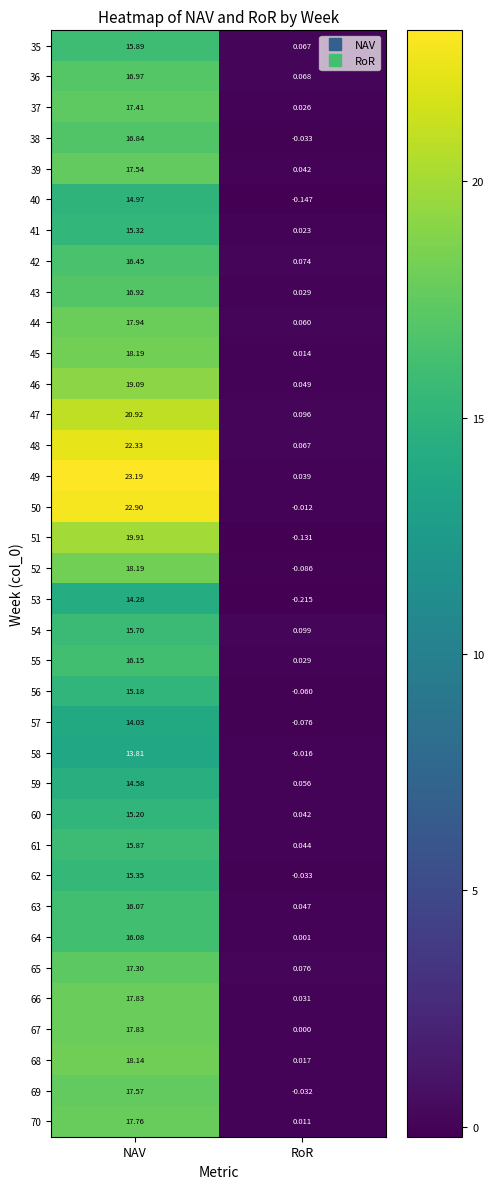

Where is 49 nearest to the value 11?

RoR